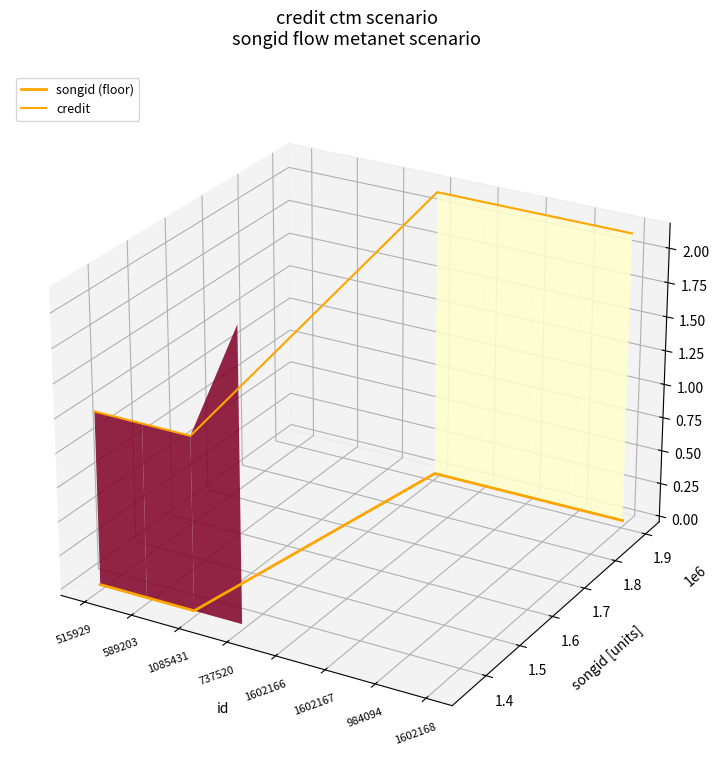

What is the sum of all songid (floor) values?

-0.3